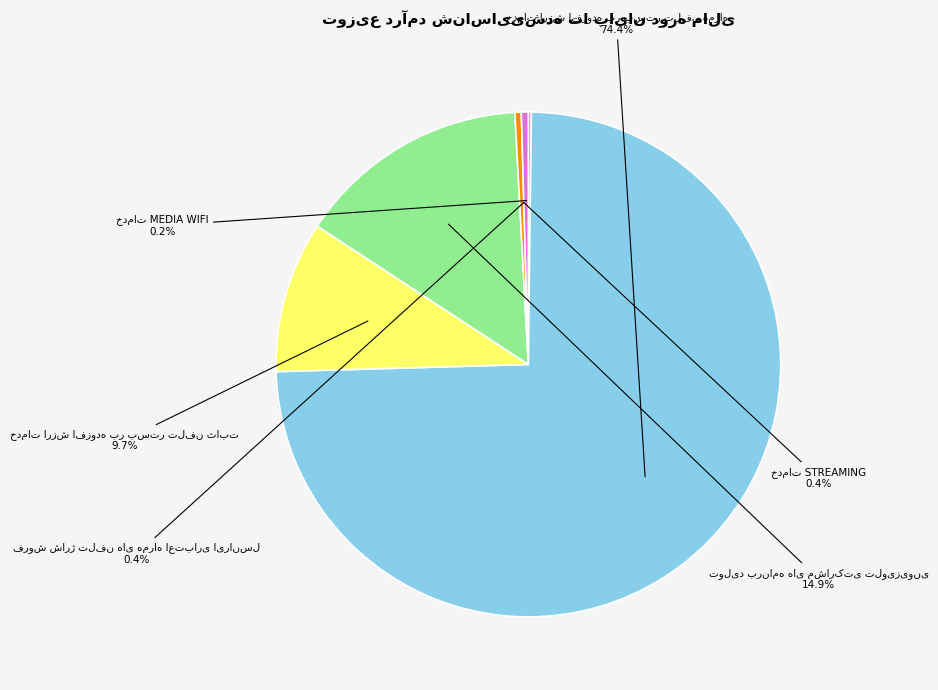

Is there any slice that represents more than half of the pie?

Yes